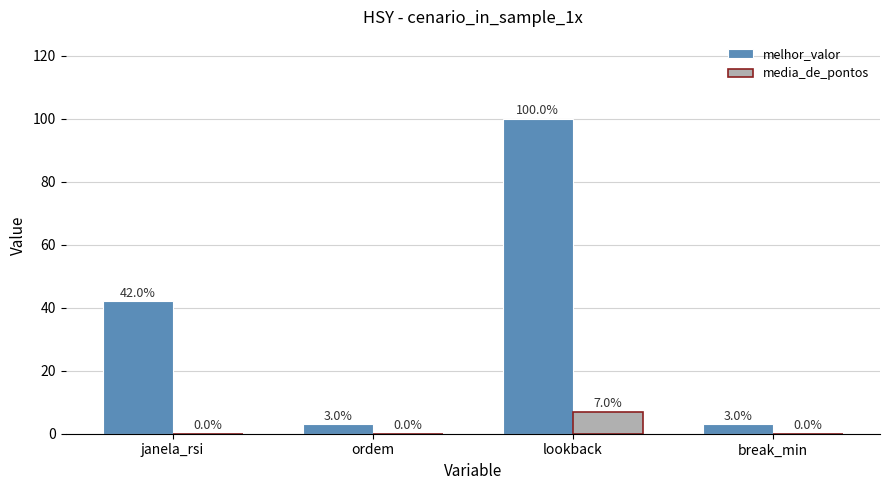

What is the sum of all melhor_valor values?

148